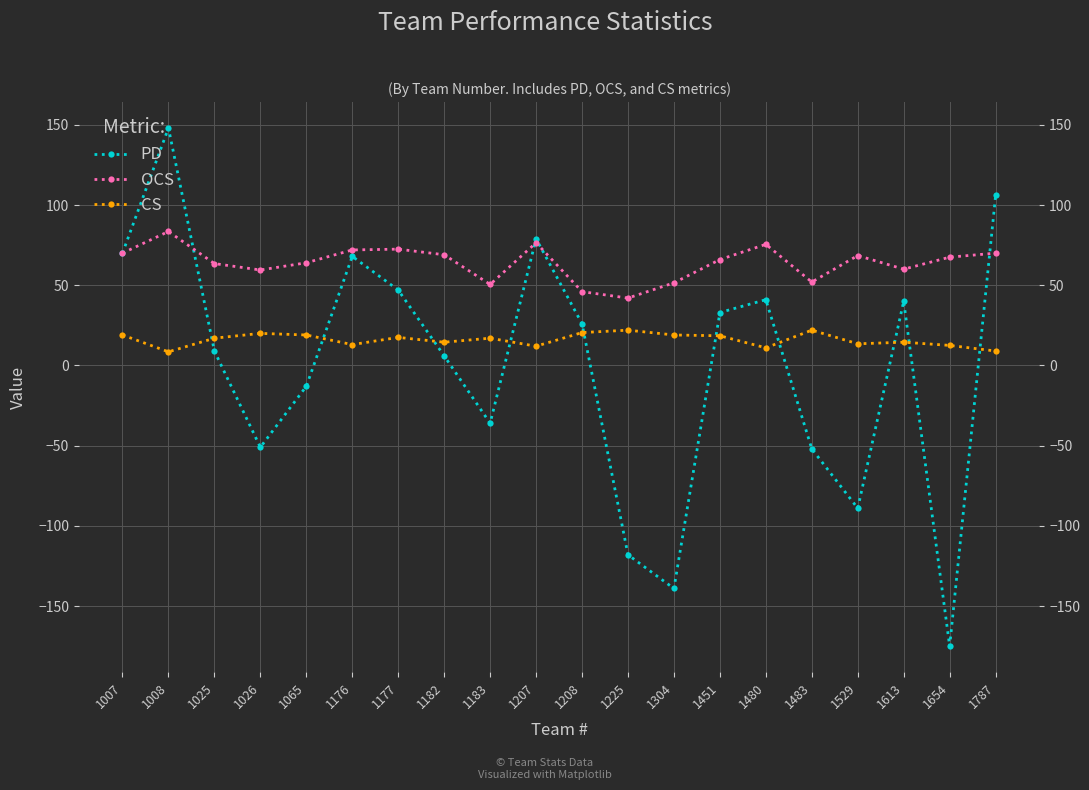

What is the difference between the maximum and second lowest values in the PD series?

287.0